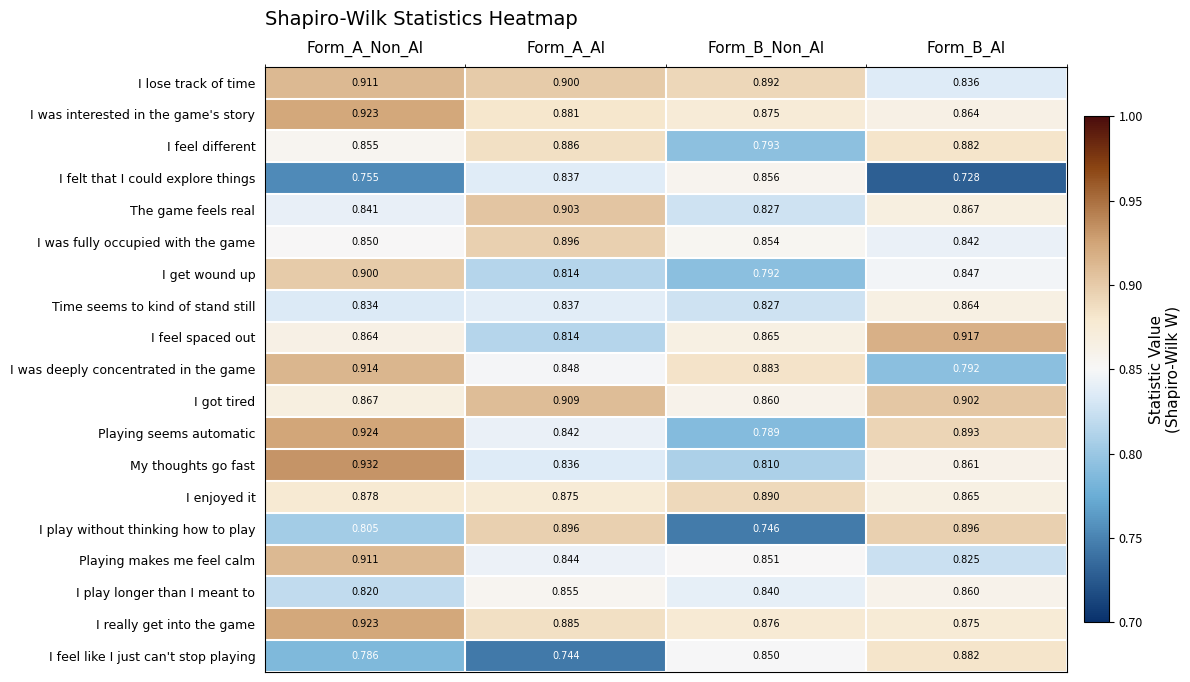

List the labels in order of I was fully occupied with the game value, smallest first.

Form_B_AI, Form_A_Non_AI, Form_B_Non_AI, Form_A_AI